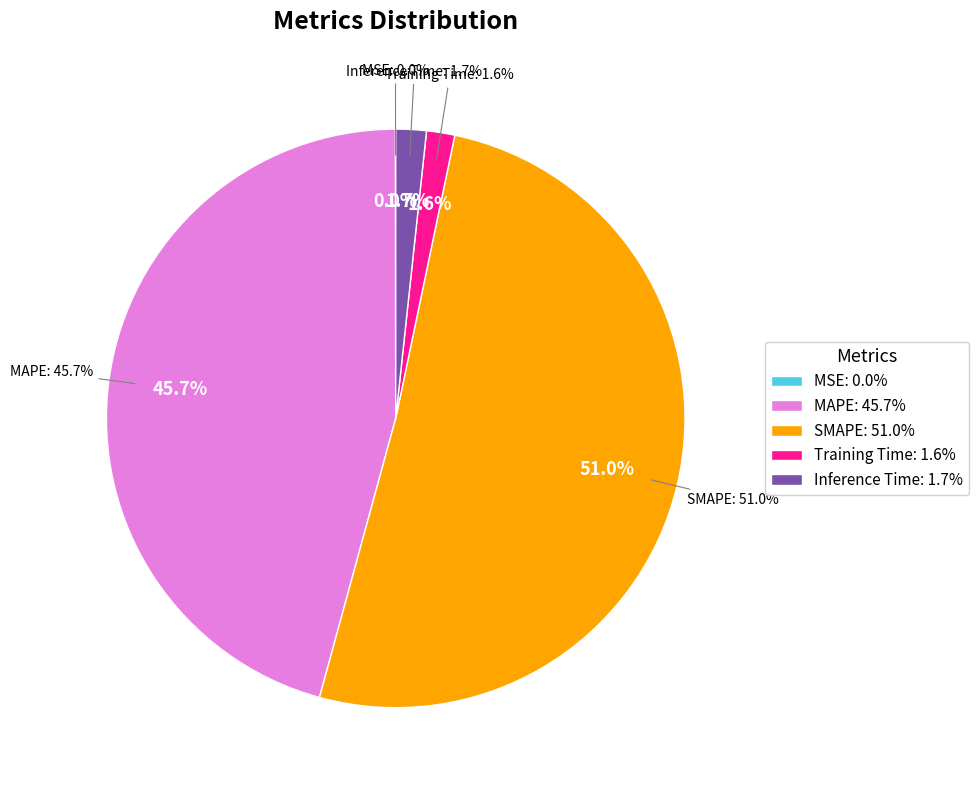

To the nearest percent, what percentage of the pie is Inference Time?

2%